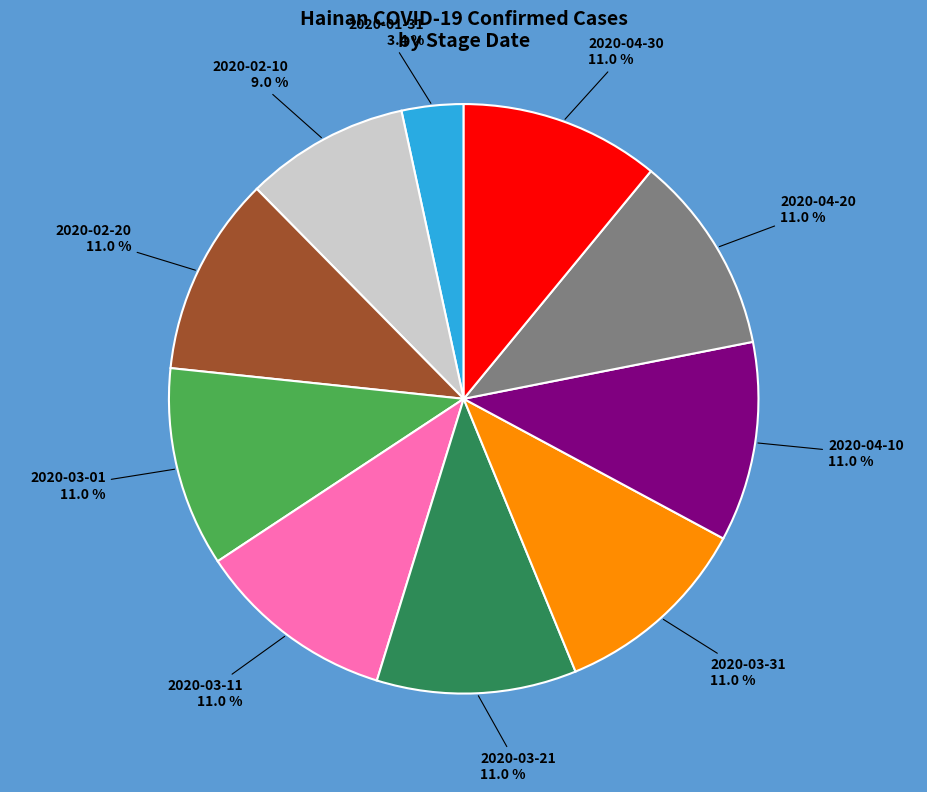

Is there a majority slice in this chart?

No